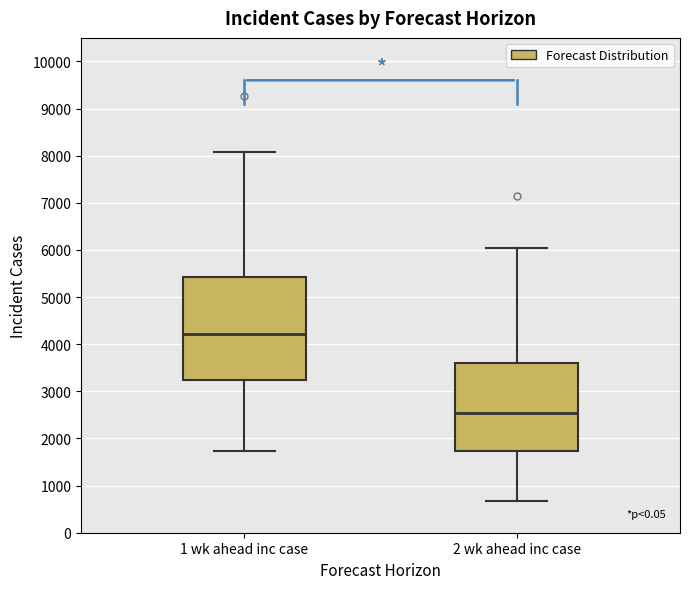

Where does the lower whisker of the box for 1 wk ahead inc case end on the y-axis? The values are not printed on the chart, so give them approximately, as read against the axis.

1700